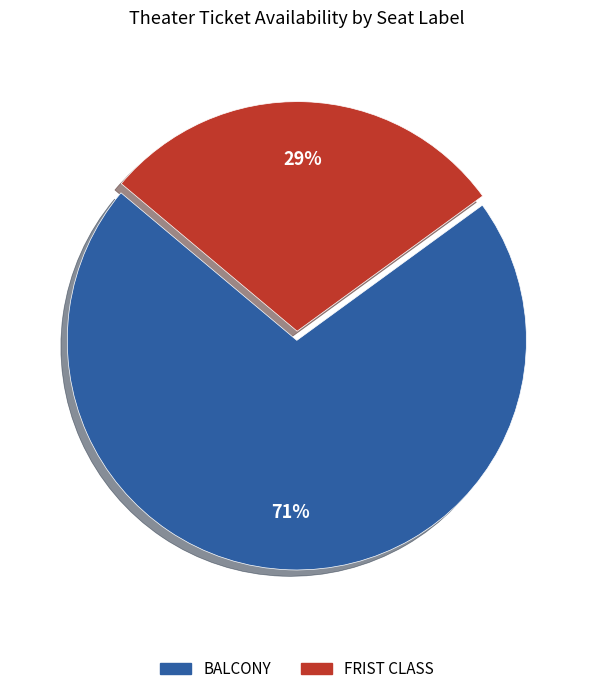

Between BALCONY and FRIST CLASS, which is larger?

BALCONY